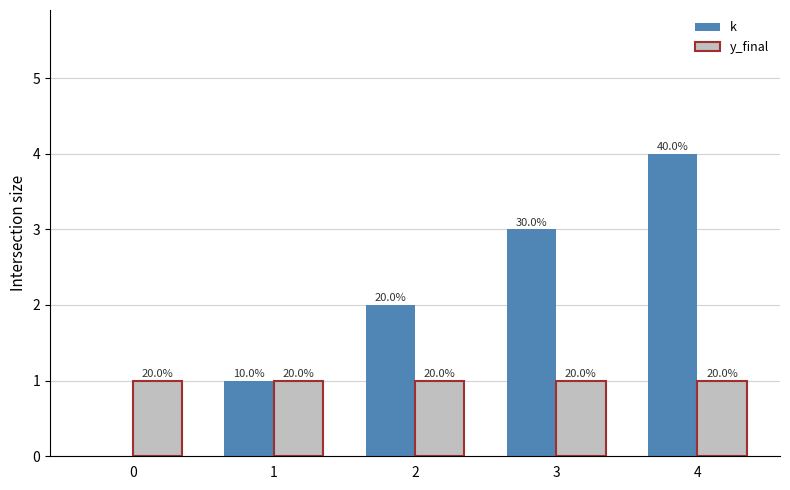

What is the difference between the highest and lowest values at 3?

2